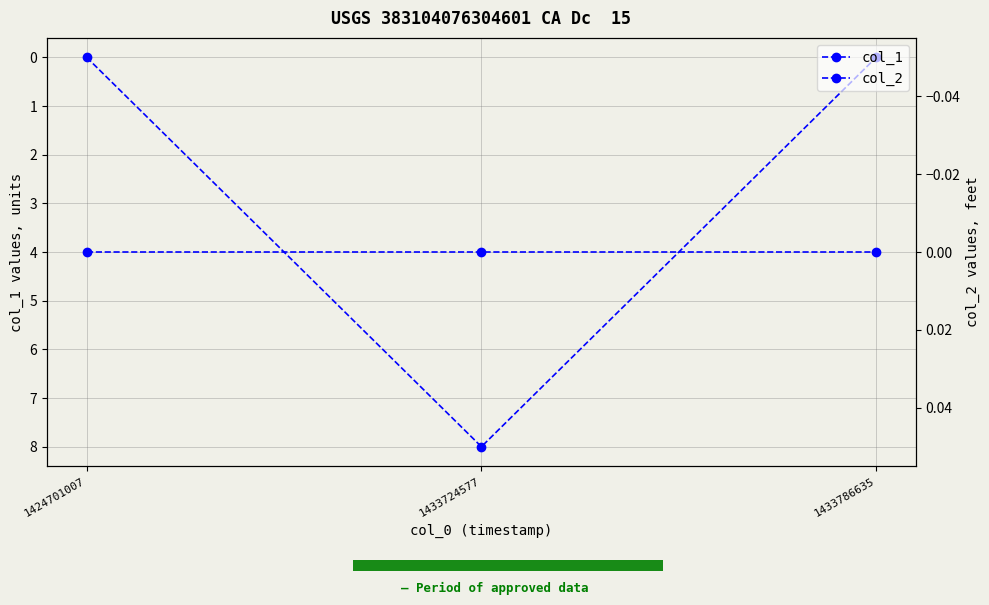

The col_1 series shows 0 at 1433786635. True or false?

True